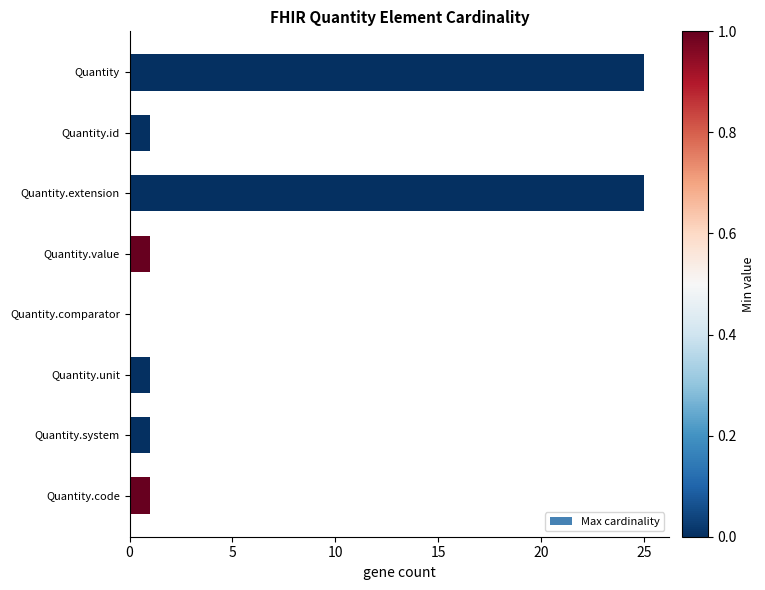

What is the ratio of the value at Quantity.extension to the value at Quantity.system?

25.0